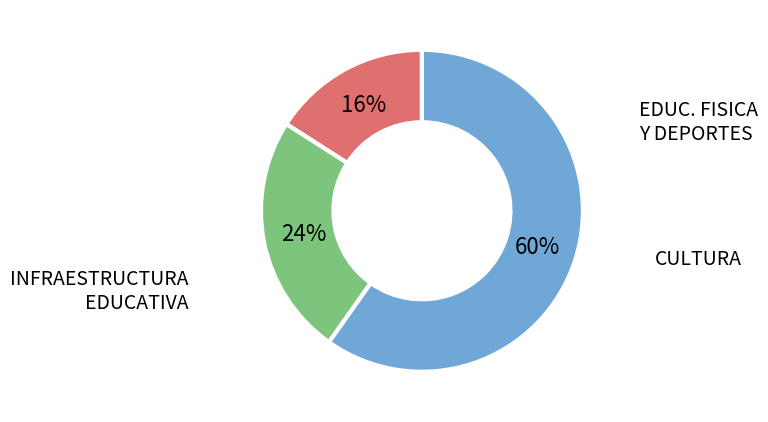

To the nearest percent, what is the difference between the largest and smallest slice percentages?

44%